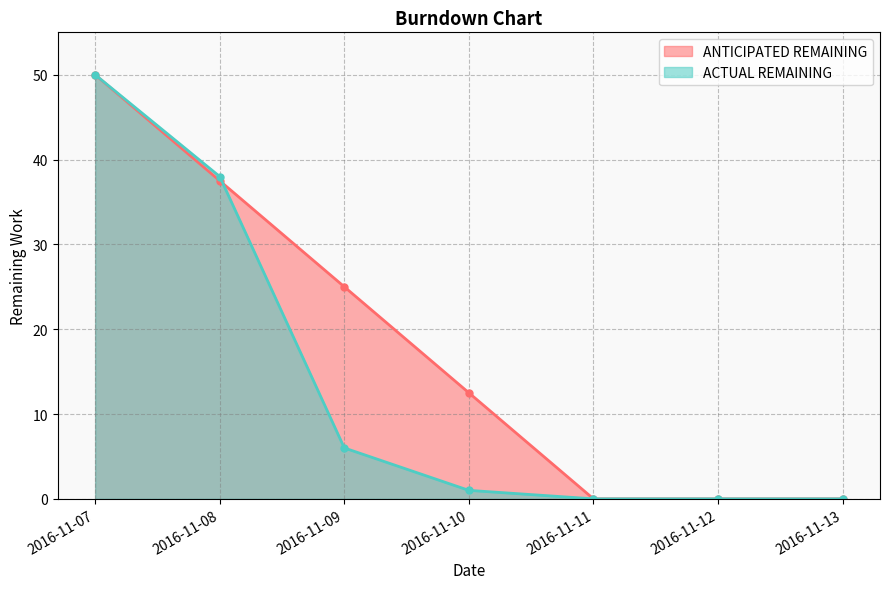

At how many categories does at least one series exceed 14?

3